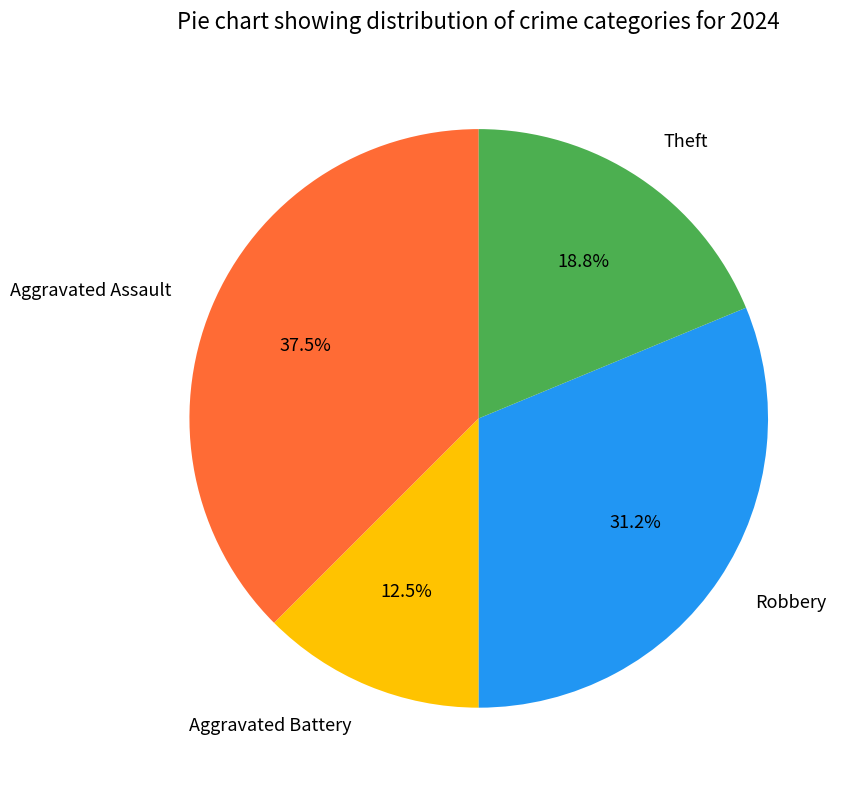

What portion of the pie excludes Aggravated Assault?

62.5%